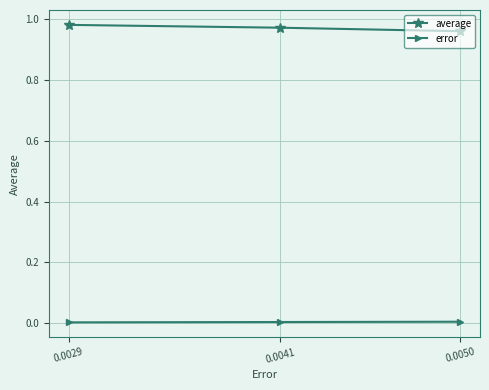

Count the number of data series in this chart.

2